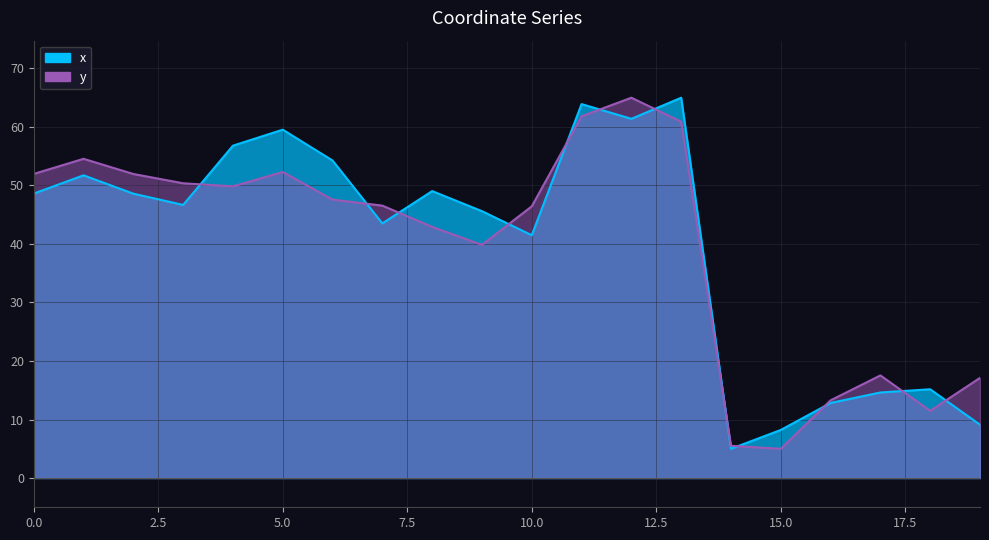

True or false: y has a value of 65.7 at 7.

False